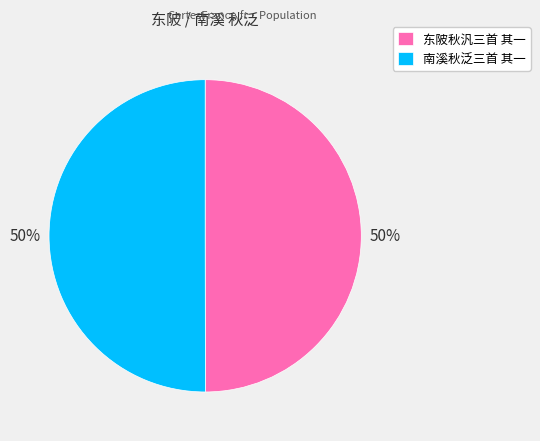

Do 南溪秋泛三首 其一 and 东陂秋汎三首 其一 together represent more than half of the pie?

Yes